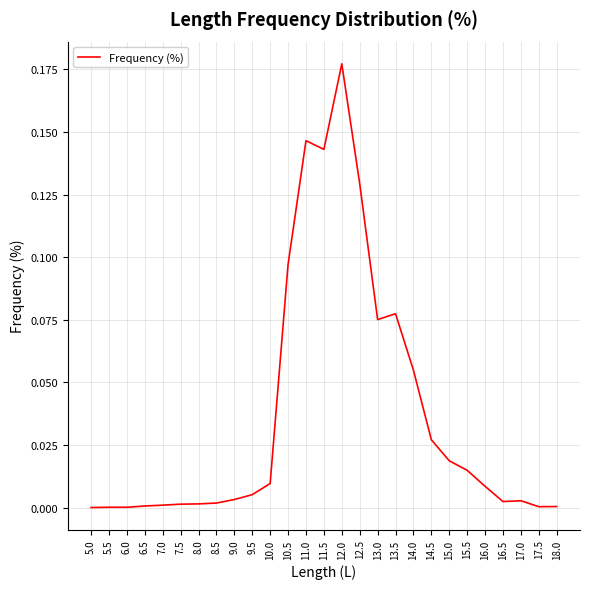

True or false: the data shows 0.0 at 18.0.

True